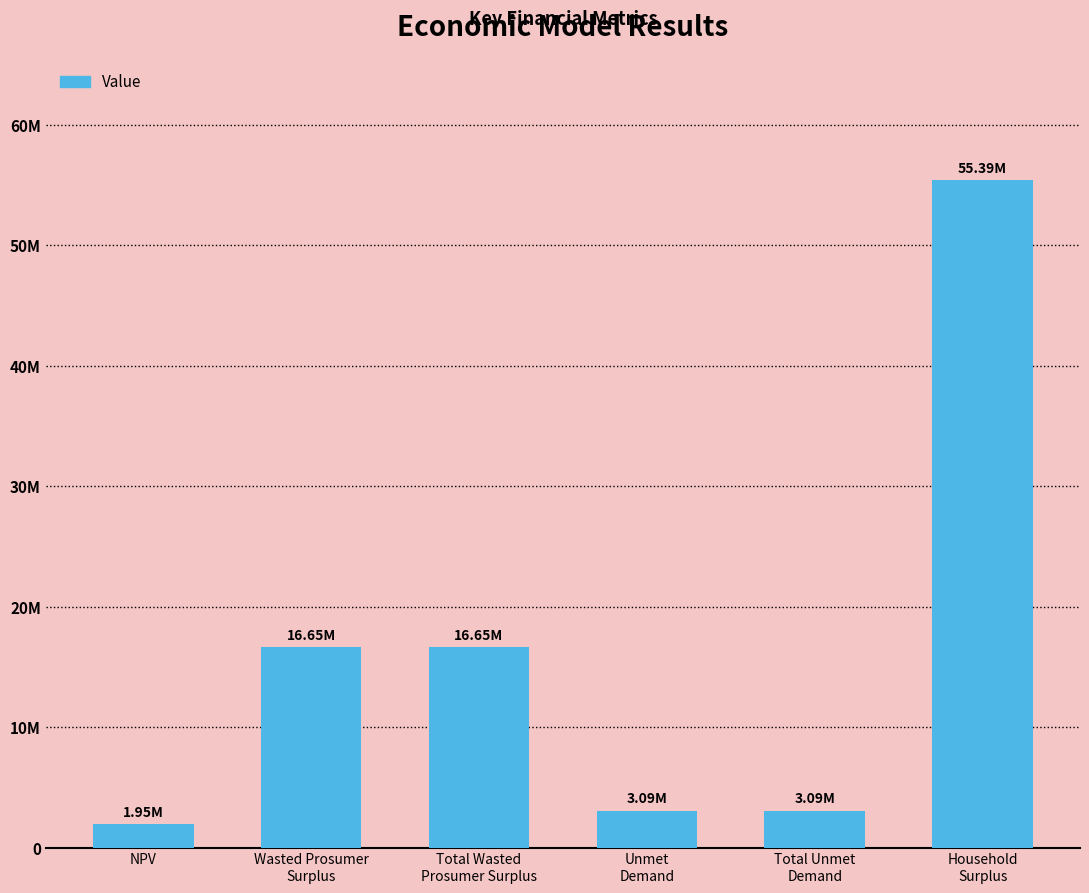

Is it true that the value at Household
Surplus is 77918027.4?

False